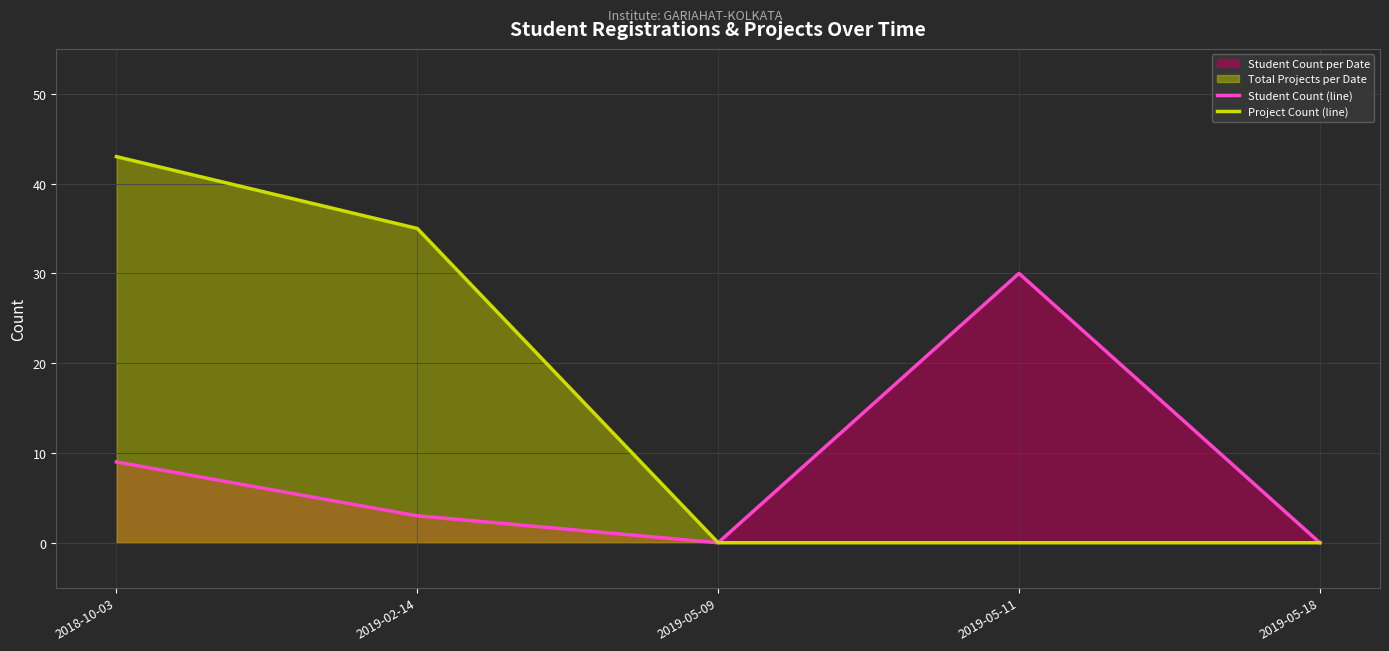

What is the maximum value for Project Count (line)?

43